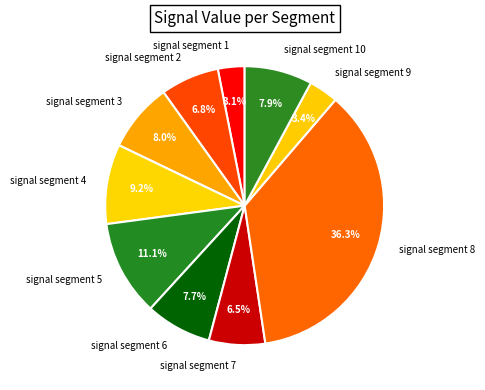

What is the largest slice in the pie chart?

signal segment 8